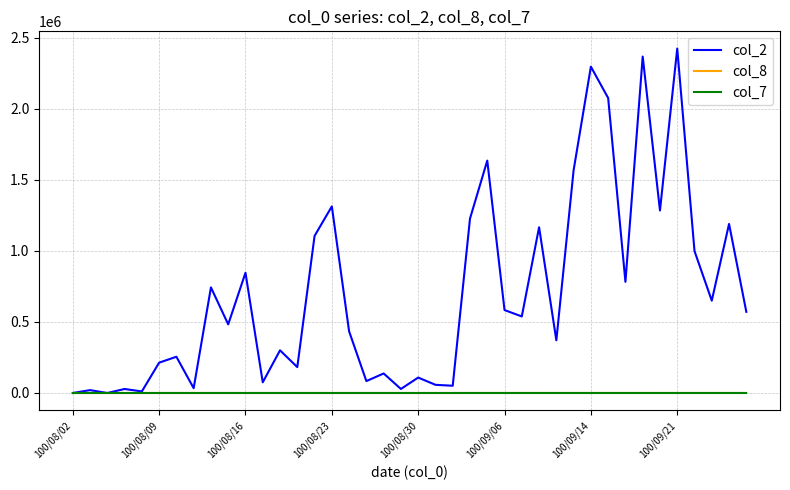

Which series has the largest total across all categories?

col_2